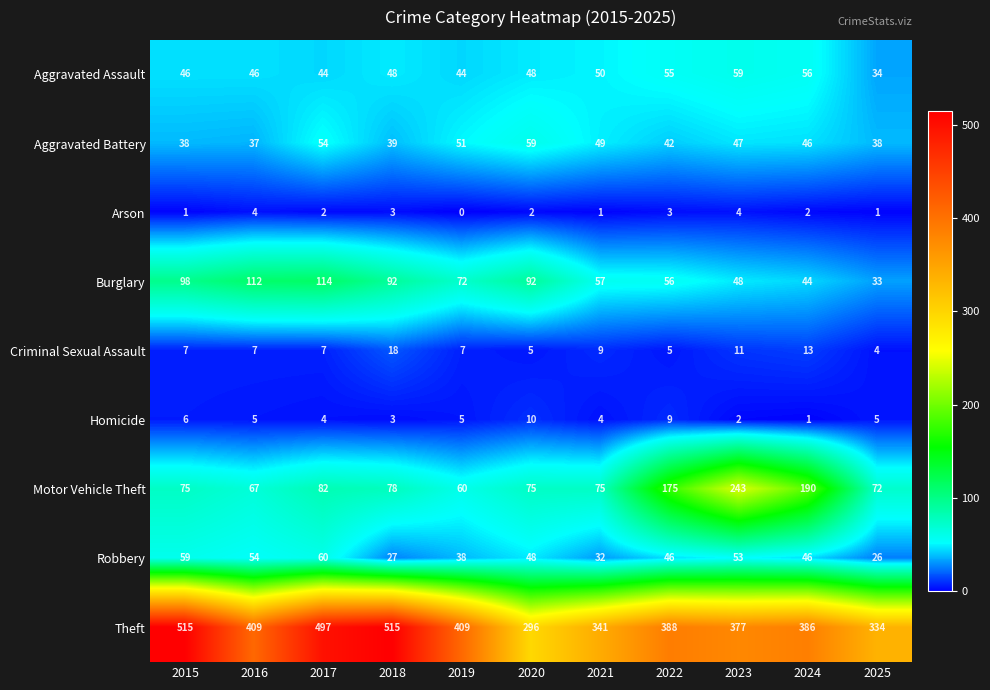

At how many categories does at least one series exceed 5?

11